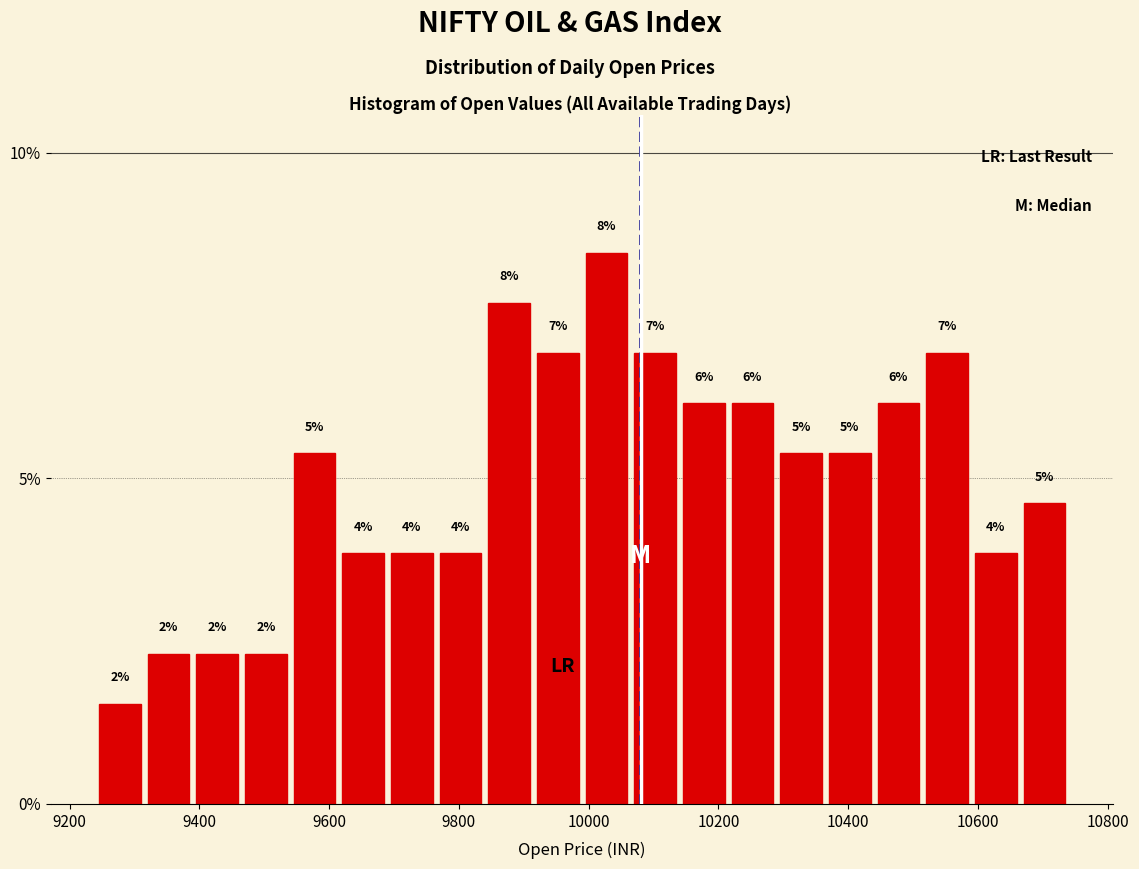

Read against the x-axis, roughly where is the centre of the tallest bar?

10020